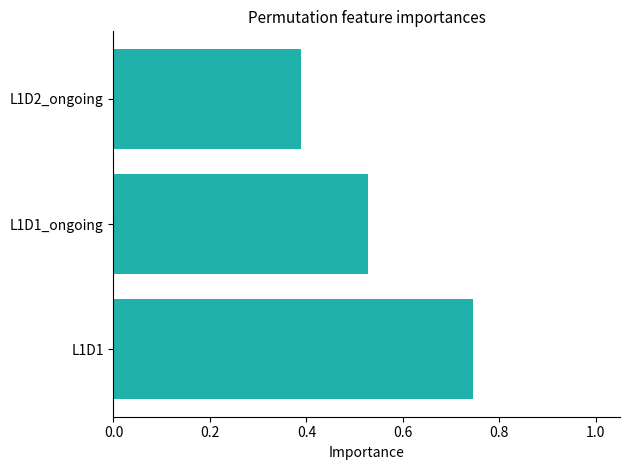

Where is the data nearest to the value 0?

L1D2_ongoing